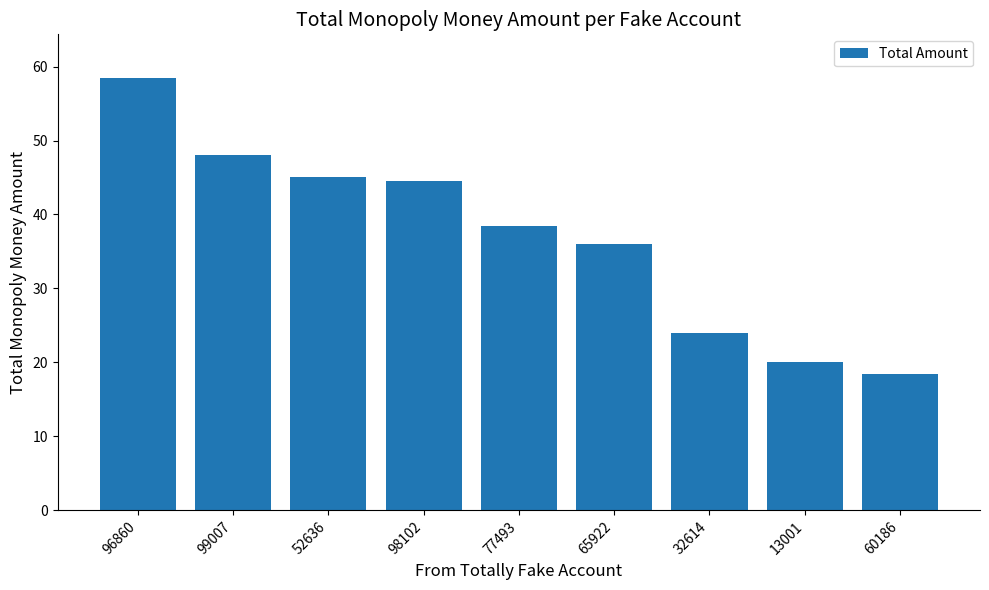

Where does the data first go above 38?

96860